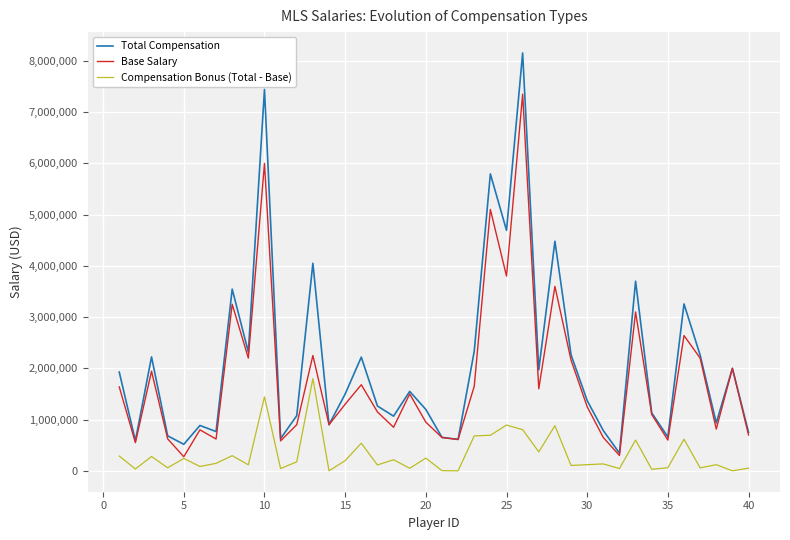

Rank the series by their maximum value, from highest to lowest.

Total Compensation, Base Salary, Compensation Bonus (Total - Base)